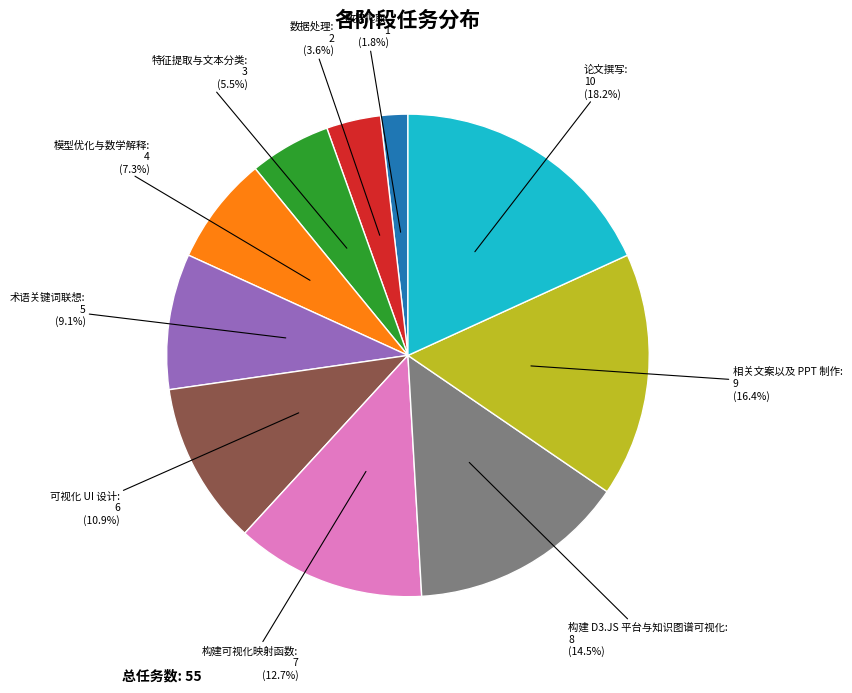

Does 特征提取与文本分类 represent more than half of the total?

No